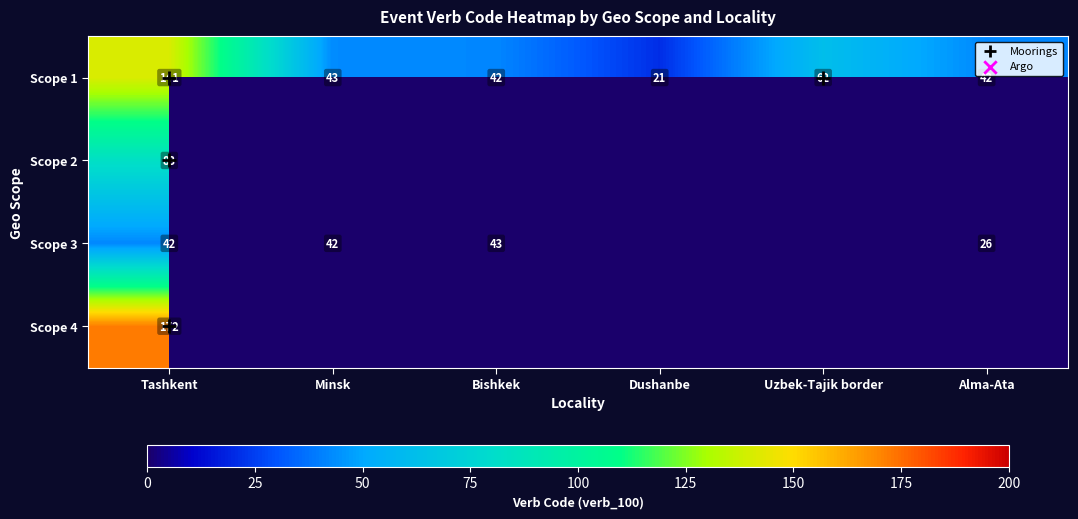

True or false: Scope 3 has a value of 20 at Minsk.

False